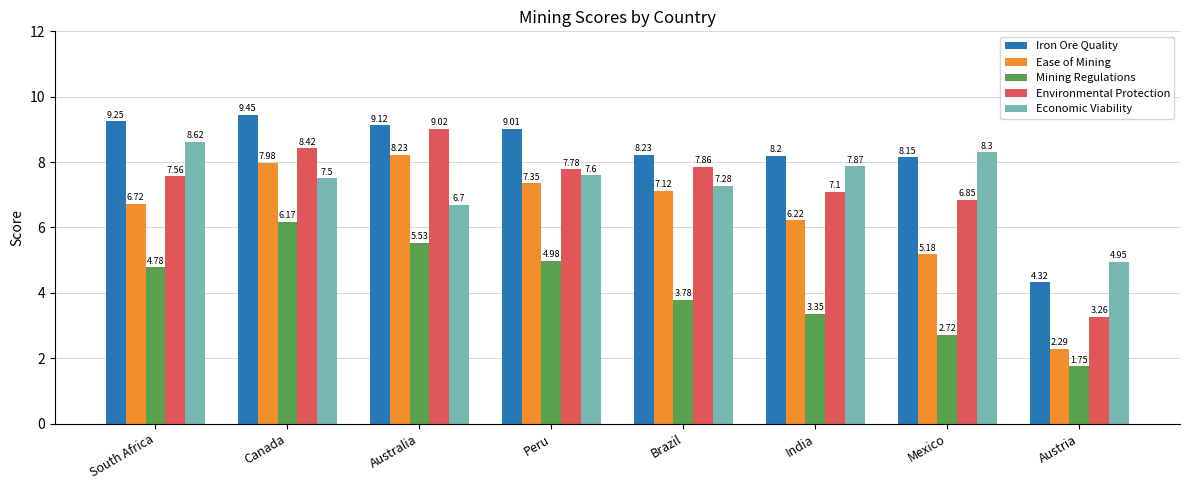

Which series has the largest total across all categories?

Iron Ore Quality